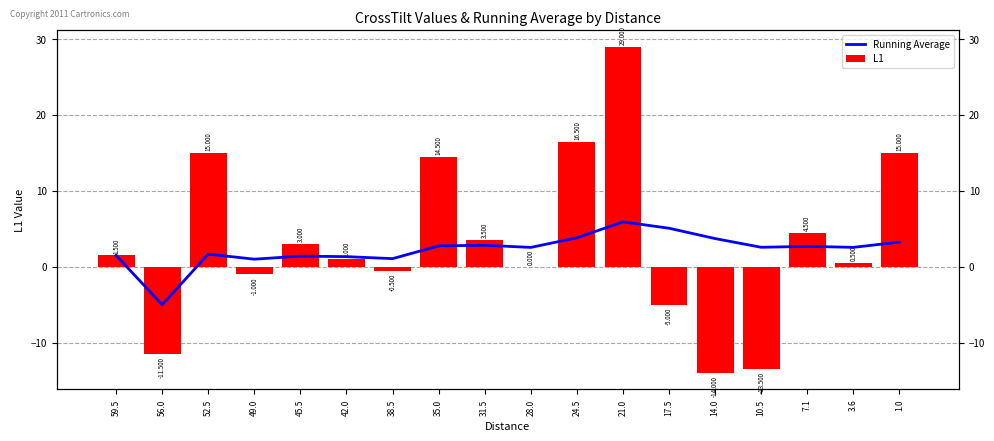

What is the average value of the Running Average series?

2.3